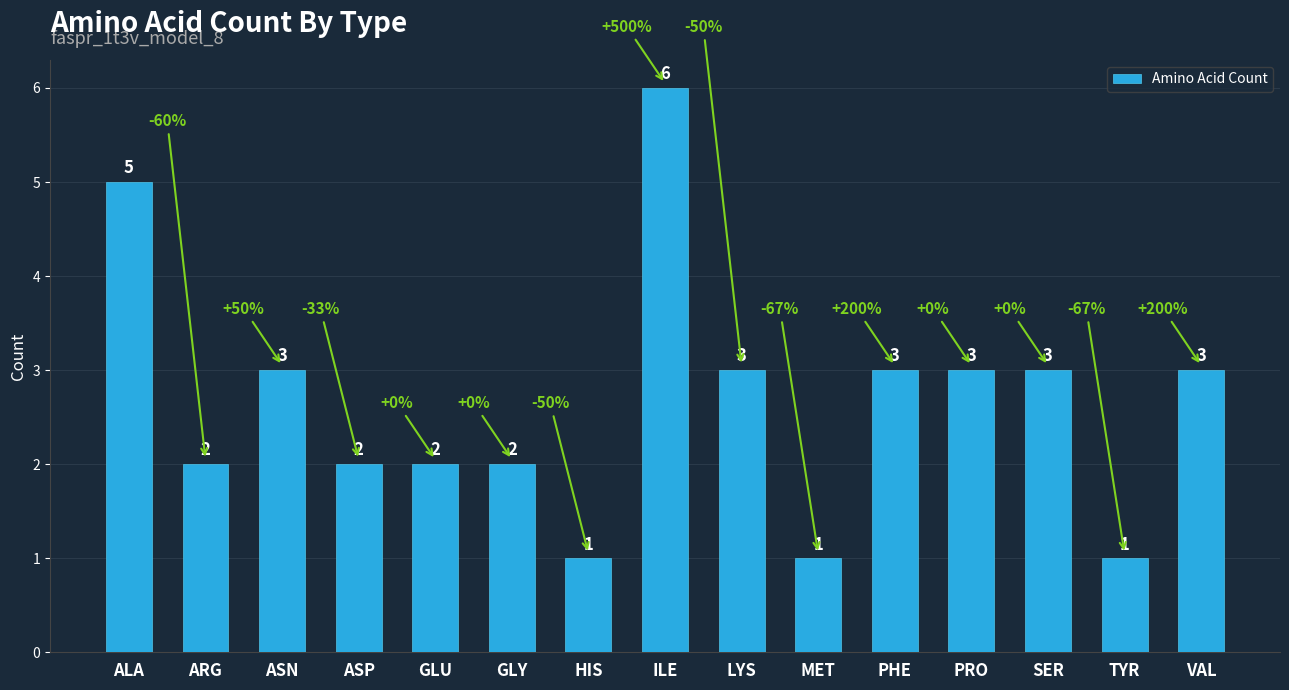

What is the label of the 6th bar from the left?

GLY